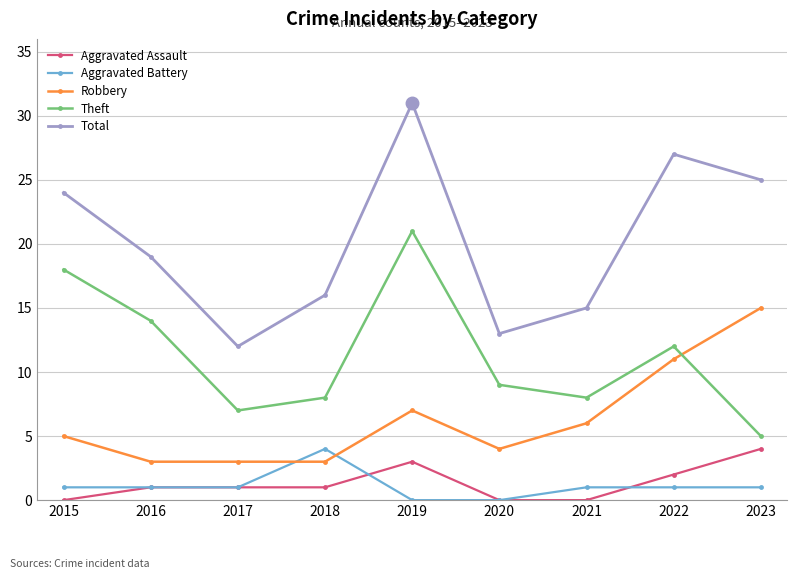

Which series has the largest total across all categories?

Total